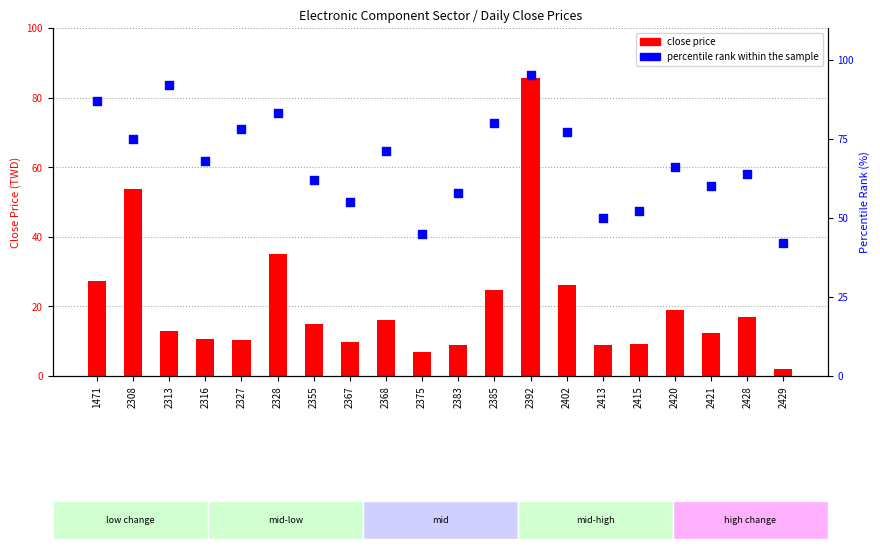

At how many categories does at least one series exceed 53?

16